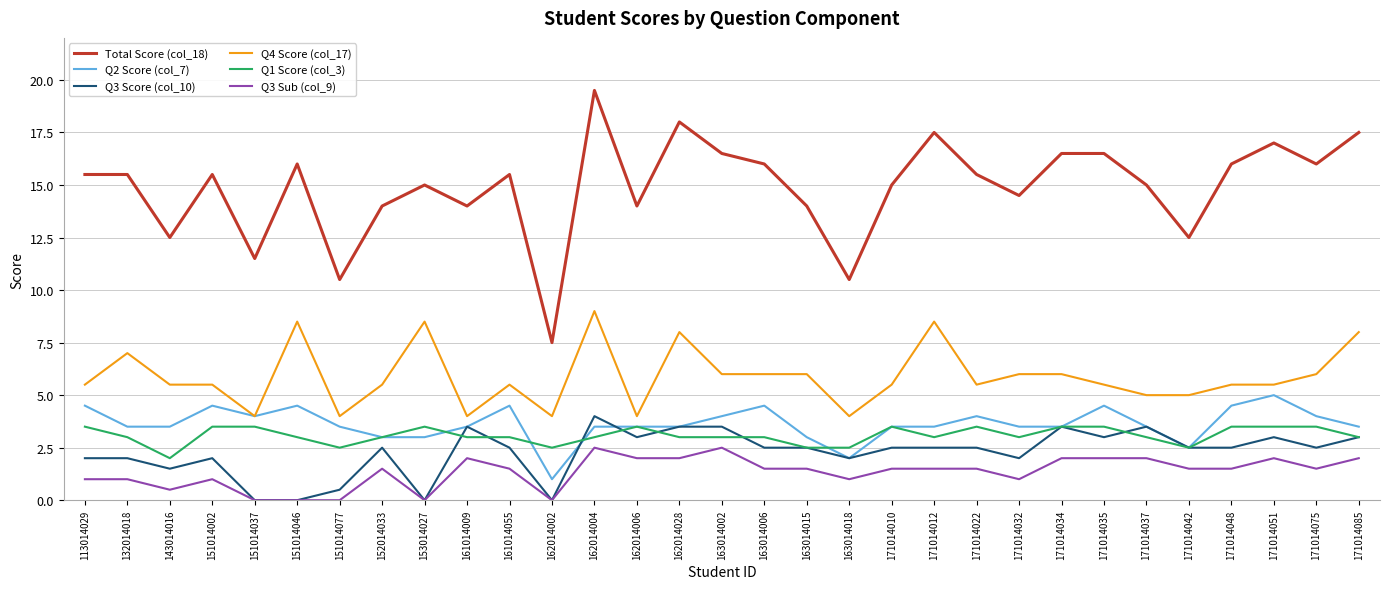

How many series are shown in this chart?

6